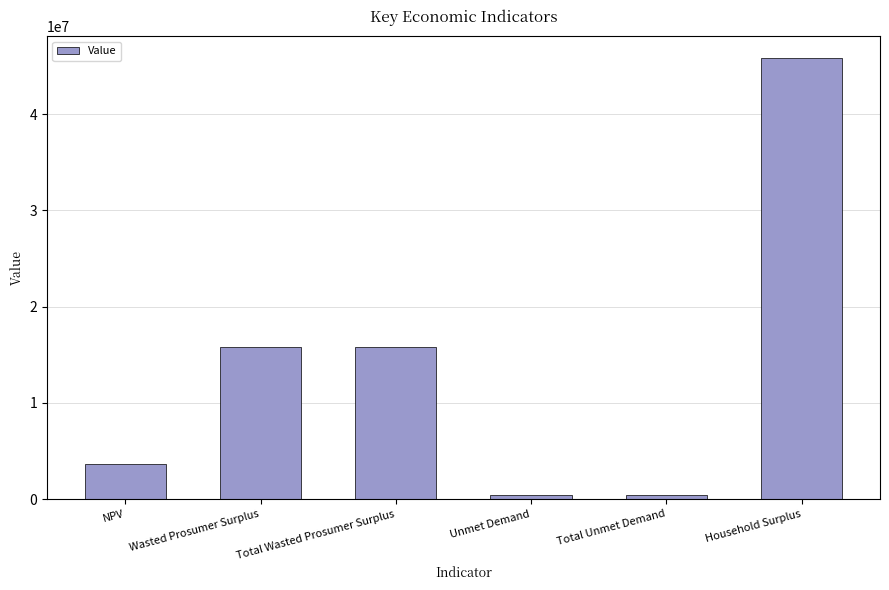

Between Household Surplus and Unmet Demand, which is larger?

Household Surplus